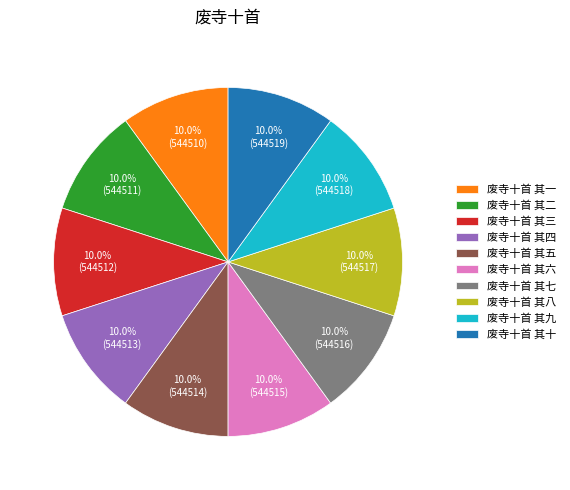

Combined, do 废寺十首 其三 and 废寺十首 其一 account for over 50%?

No